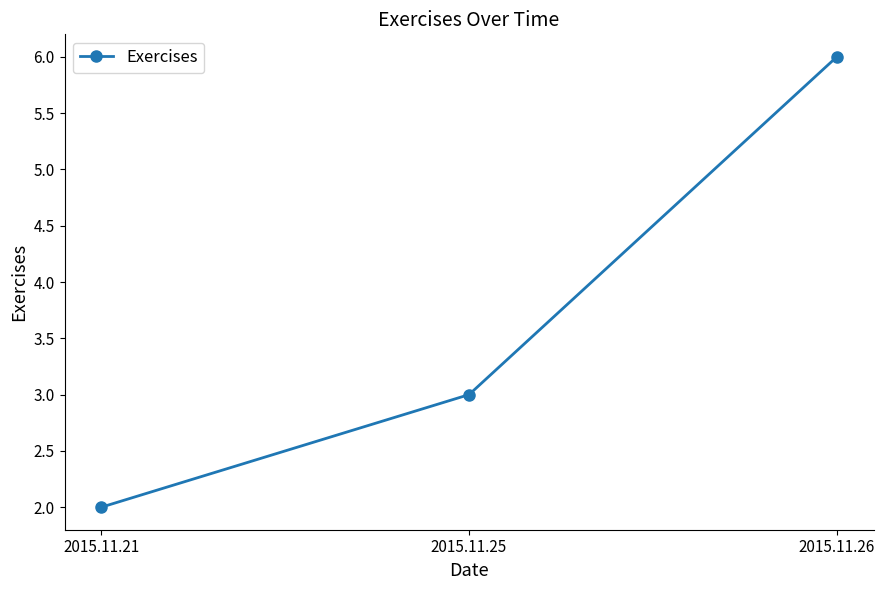

How many categories are shown in the chart?

3